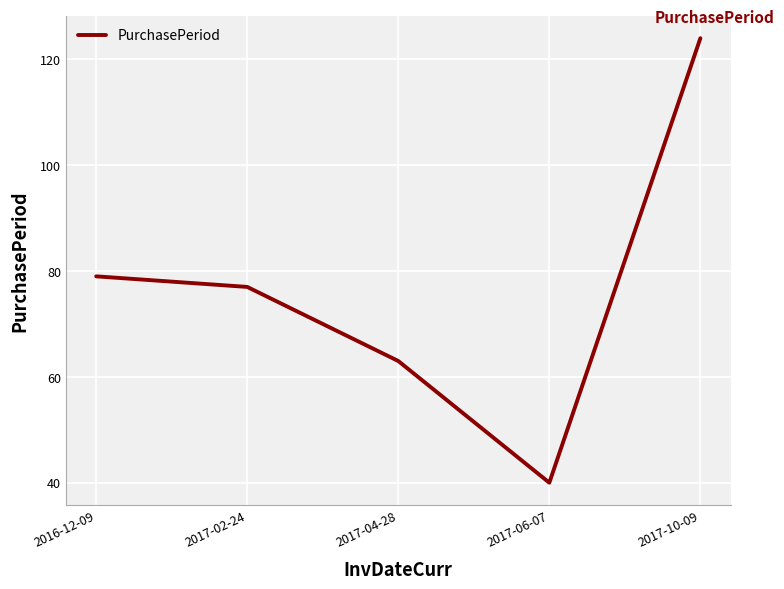

Which label corresponds to the smallest value in the chart?

2017-06-07